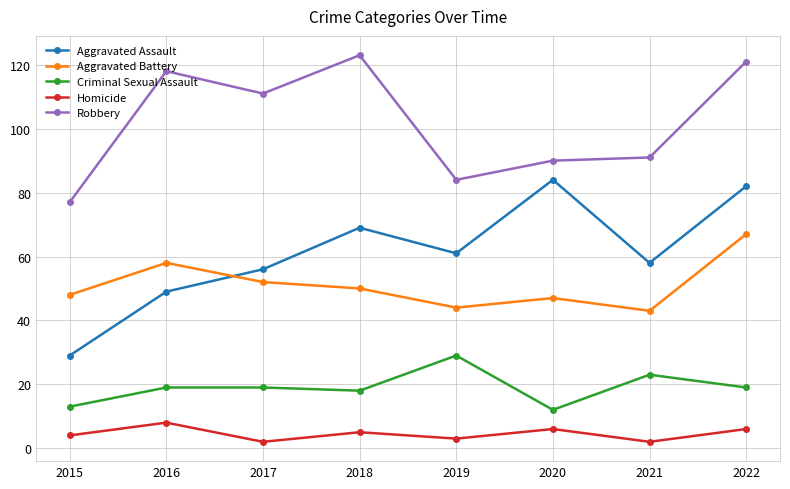

What is the difference between the Aggravated Assault values at 2016 and 2020?

35